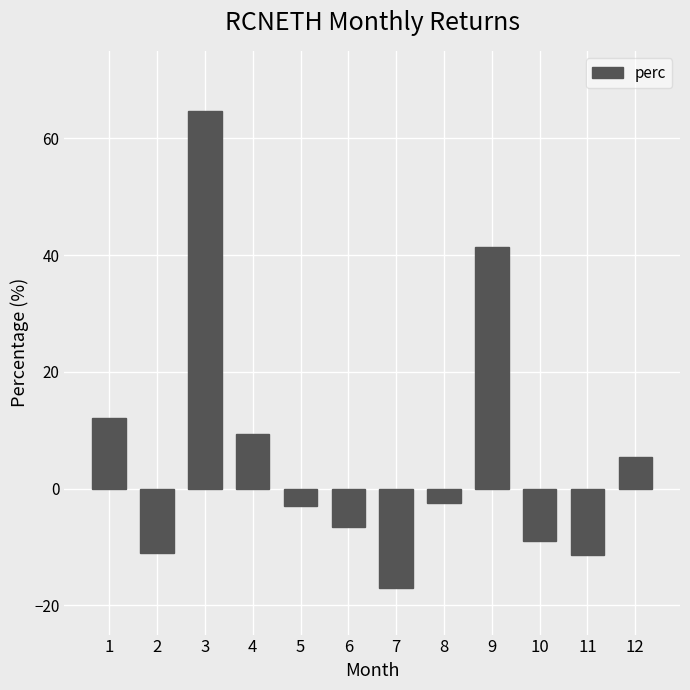

How many negative values are there?

7